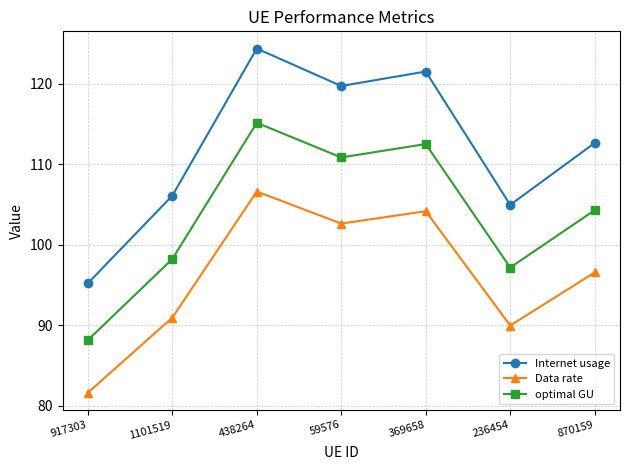

What is the label of the 4th point from the left?

59576